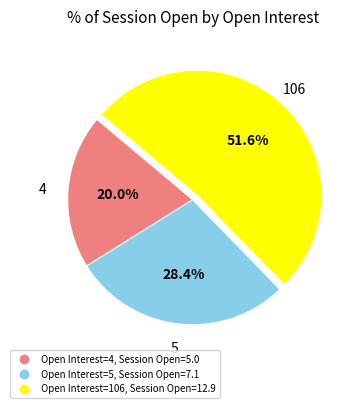

Is there any slice that represents more than half of the pie?

Yes